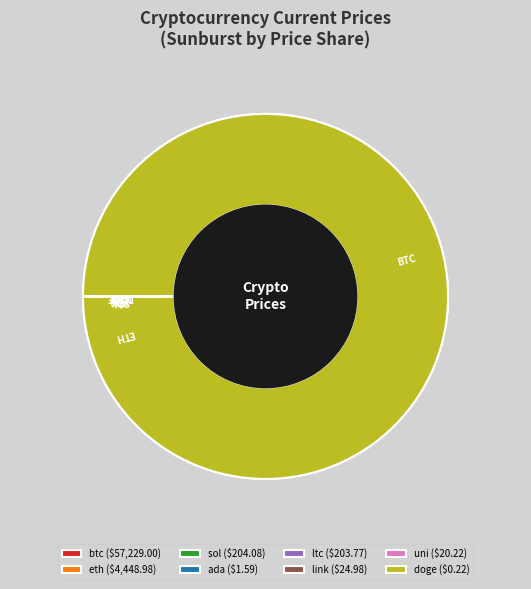

The doge slice represents 7% of the pie. True or false?

False